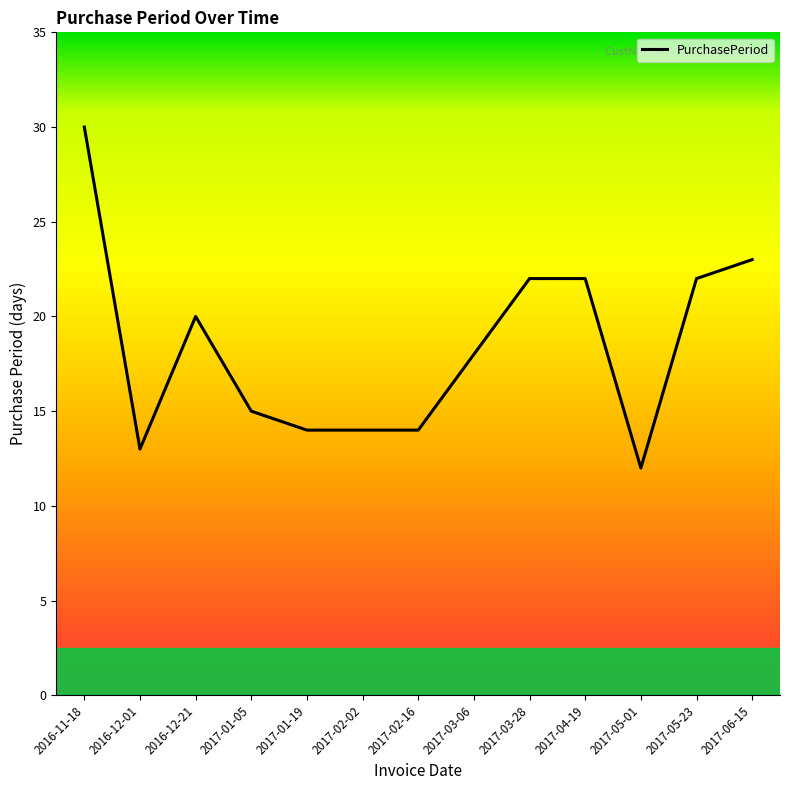

The chart shows a value of 22 at 2017-03-28. True or false?

True